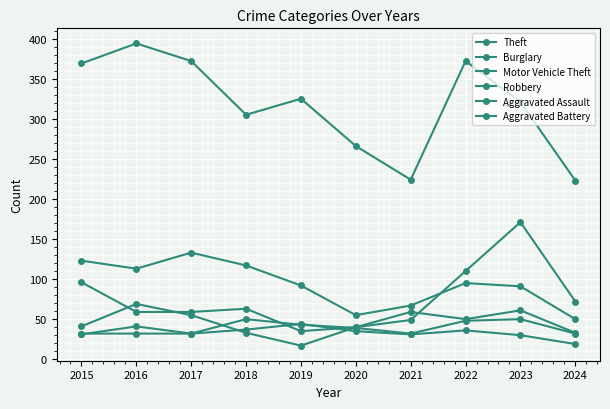

List the labels in order of Aggravated Assault value, largest first.

2018, 2023, 2022, 2019, 2020, 2015, 2016, 2017, 2021, 2024